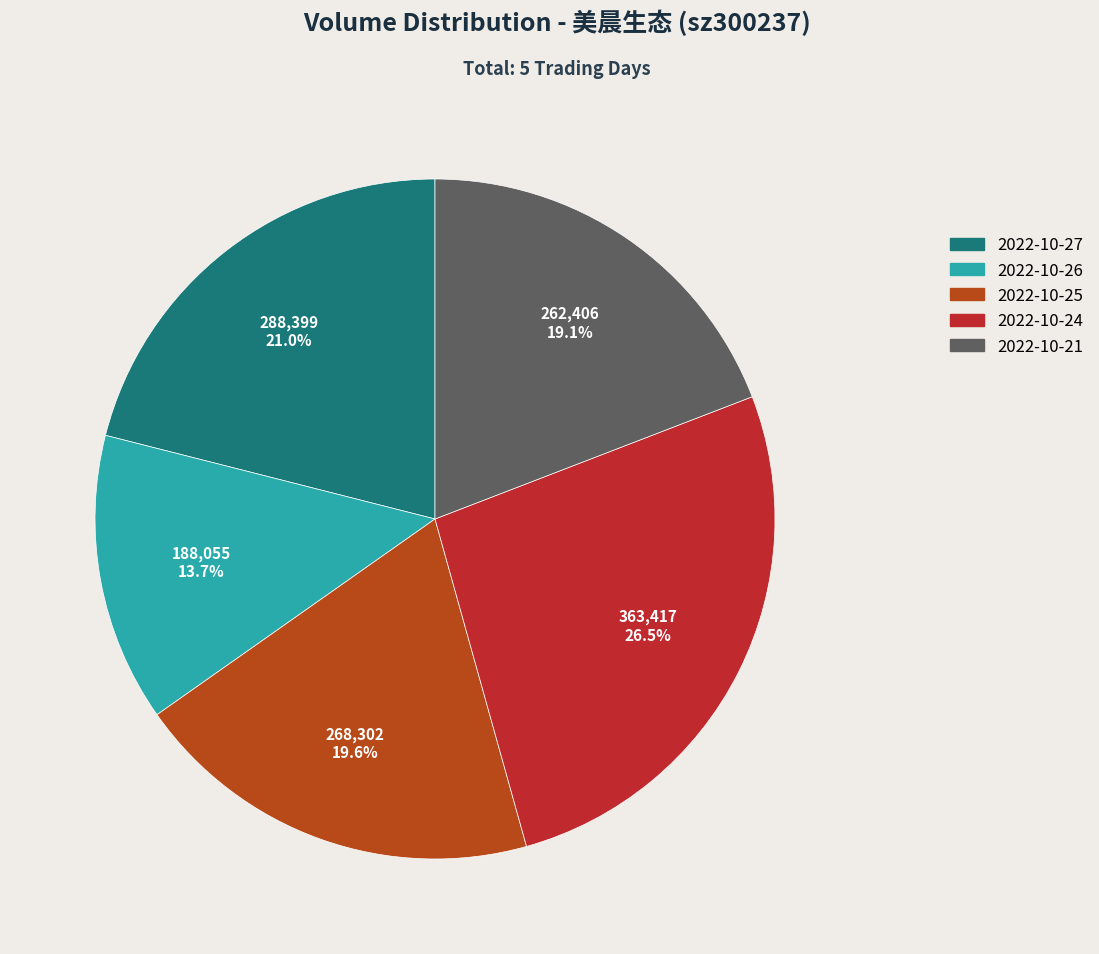

Do 2022-10-21 and 2022-10-26 together represent more than half of the pie?

No